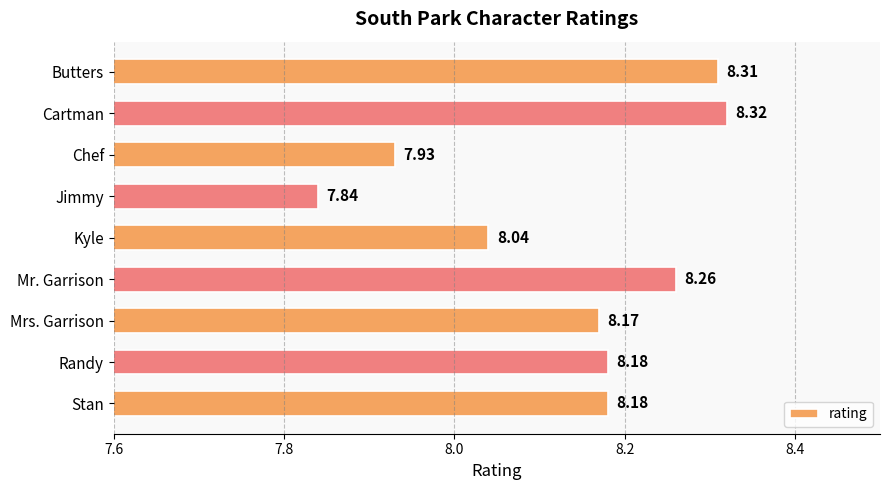

Where is the data nearest to the value 8?

Kyle